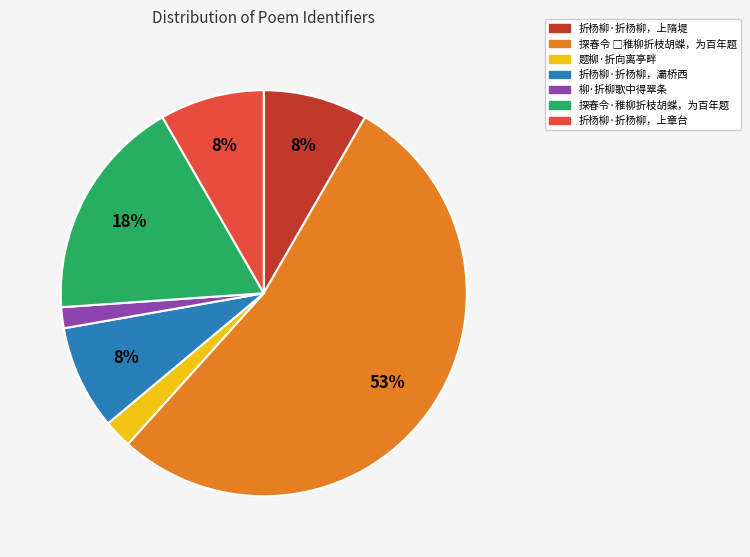

To the nearest percent, what portion does 柳·折柳歌中得翠条 represent?

2%